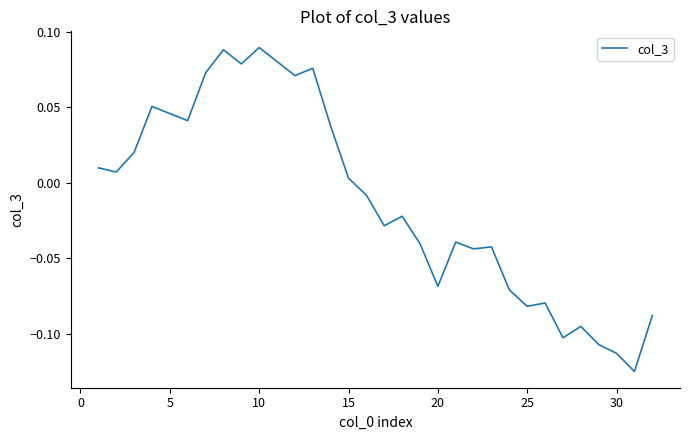

Reading left to right, transcribe all the data shown in this chart.

0.0	0.0	0.0	0.1	0.0	0.0	0.1	0.1	0.1	0.1	0.1	0.1	0.1	0.0	0.0	-0.0	-0.0	-0.0	-0.0	-0.1	-0.0	-0.0	-0.0	-0.1	-0.1	-0.1	-0.1	-0.1	-0.1	-0.1	-0.1	-0.1